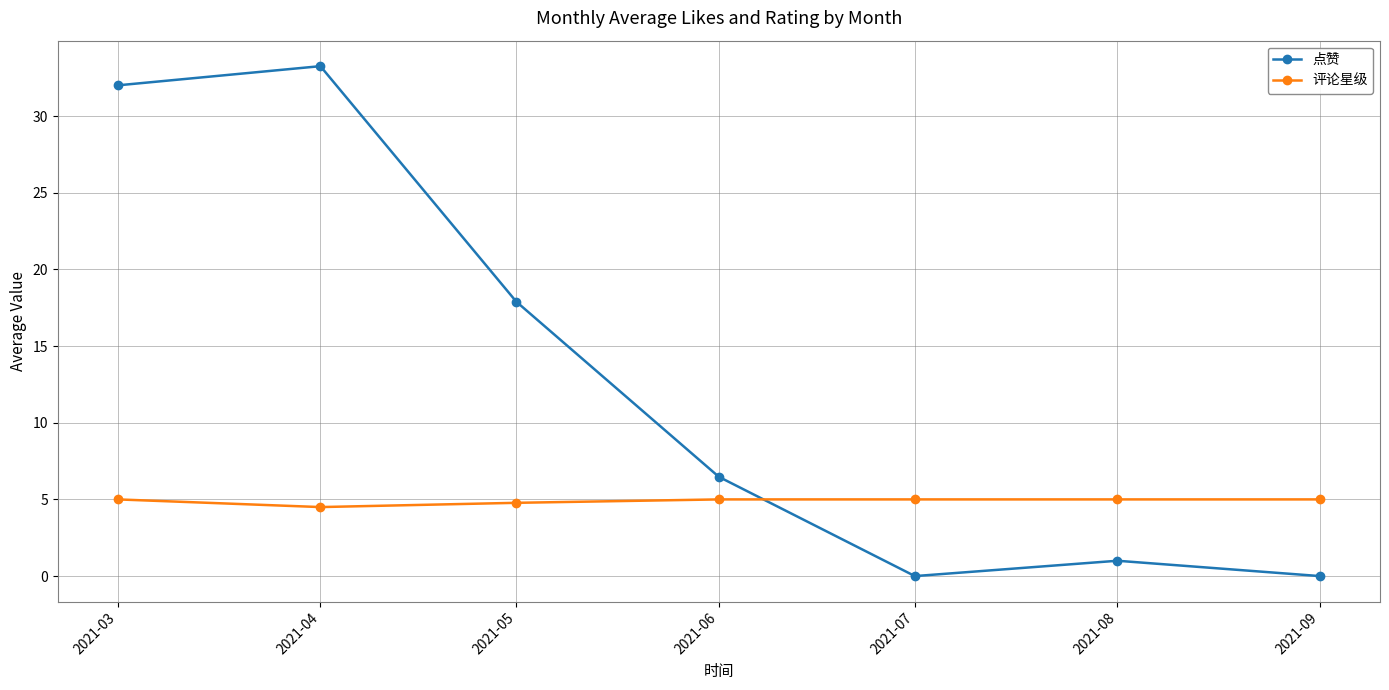

In 点赞, how many points are higher than both neighbors (excluding endpoints)?

2